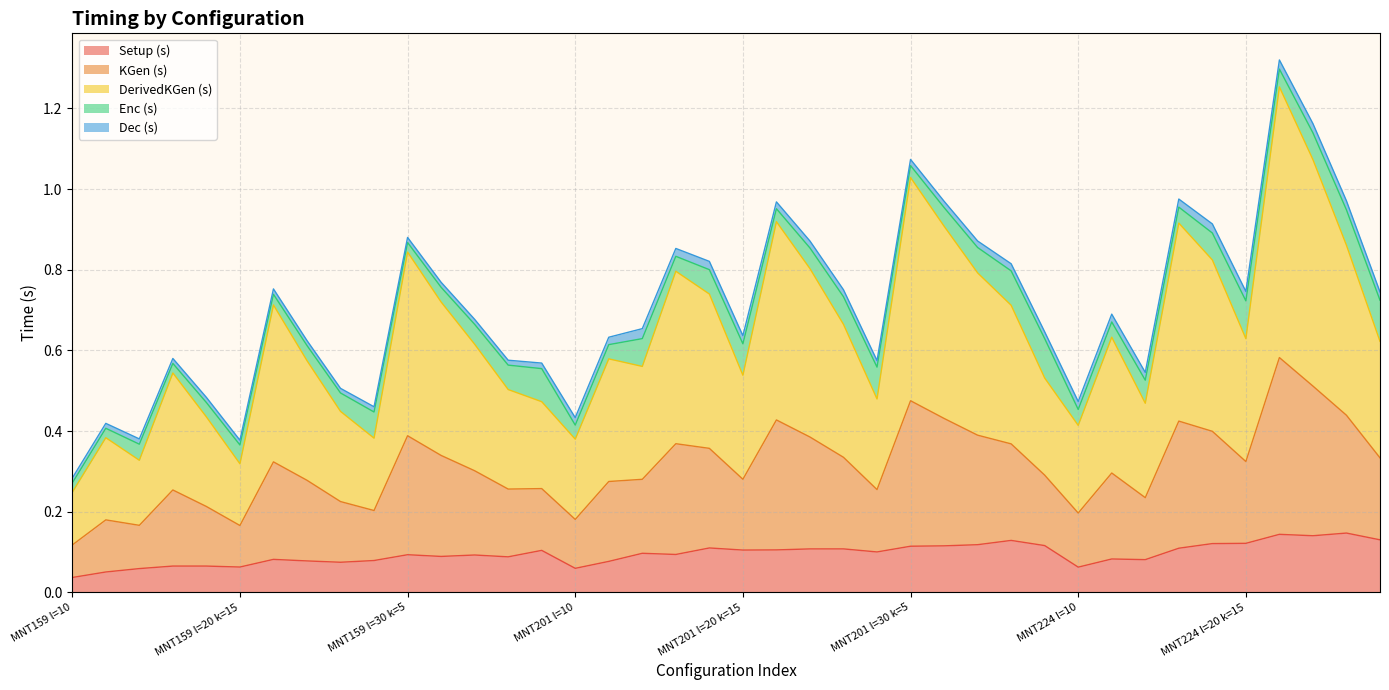

True or false: Dec (s) and Setup (s) cross at least once.

False